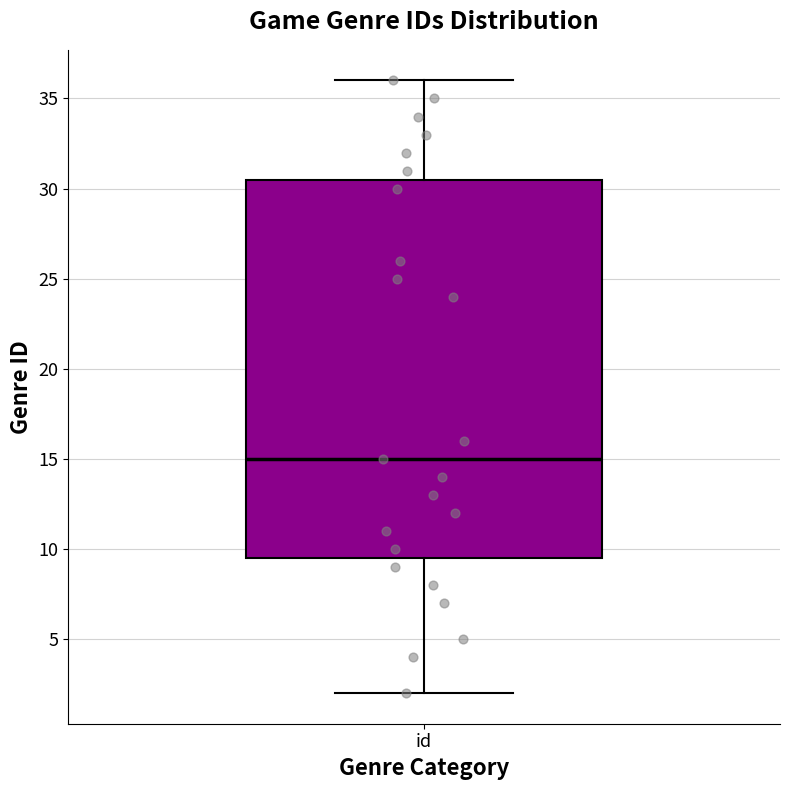

Read this box plot against the y-axis: the position of the median line, the range covered by the box, and the ends of both whiskers. The values are not printed on the chart, so give them approximately, as read against the axis.

median 15.0, box 9.5 to 30.5, whiskers 2.0 to 36.0